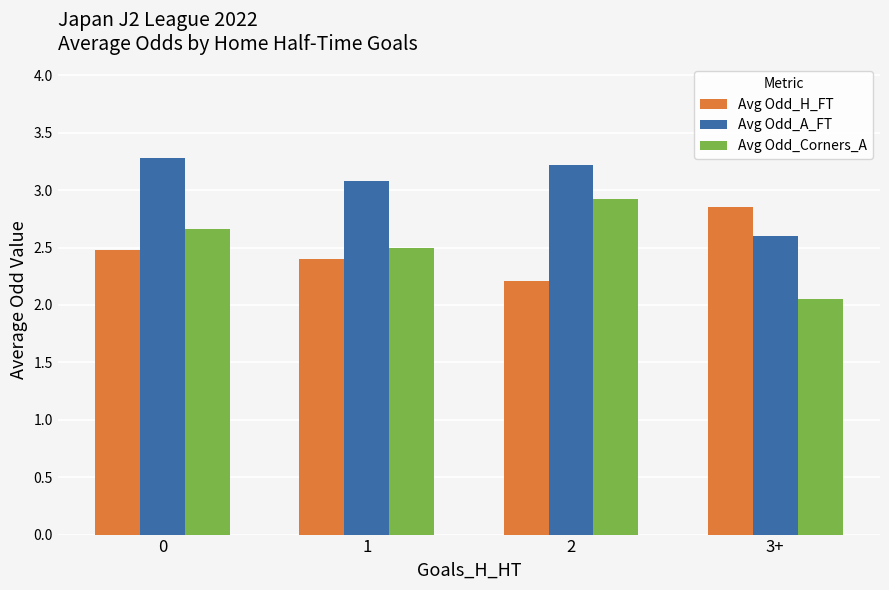

Which label corresponds to the smallest value in the chart?

3+